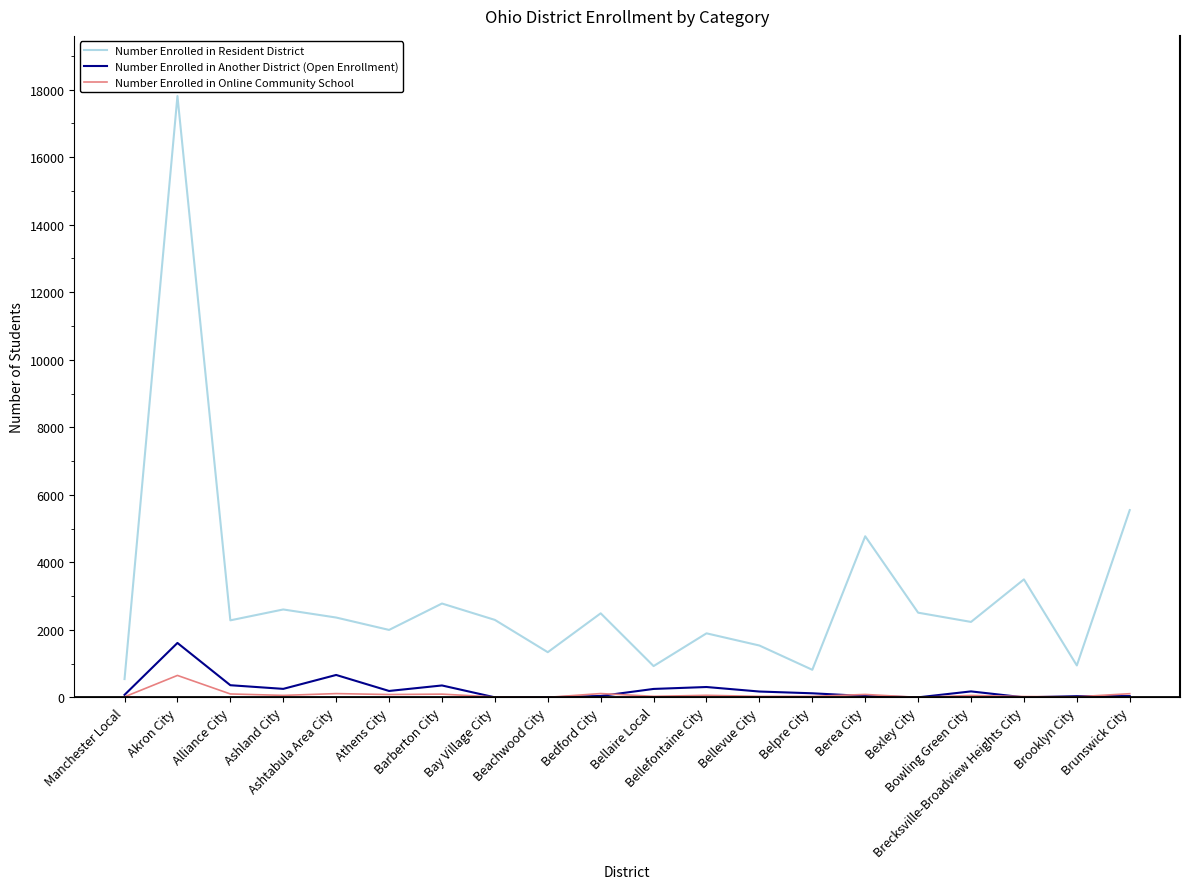

At which category does Number Enrolled in Online Community School reach its first local peak?

Akron City